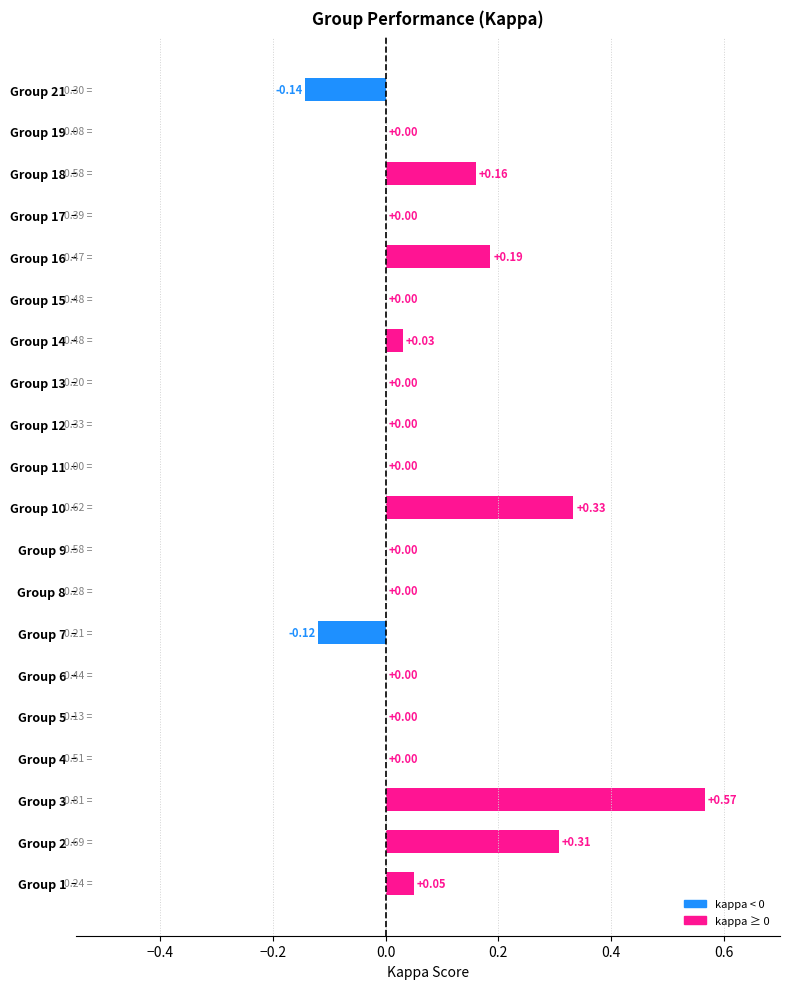

What is the change in value from Group 3 to Group 16?

-0.4